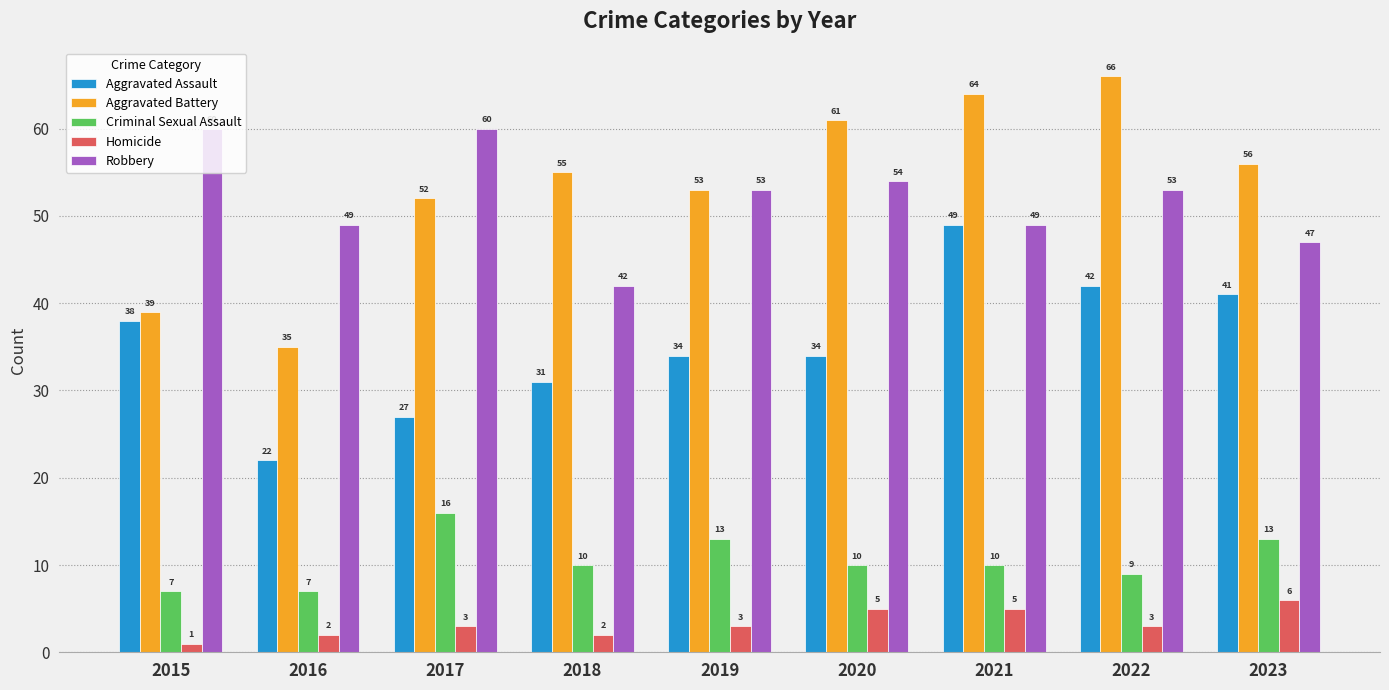

The Aggravated Battery series shows 39 at 2015. True or false?

True